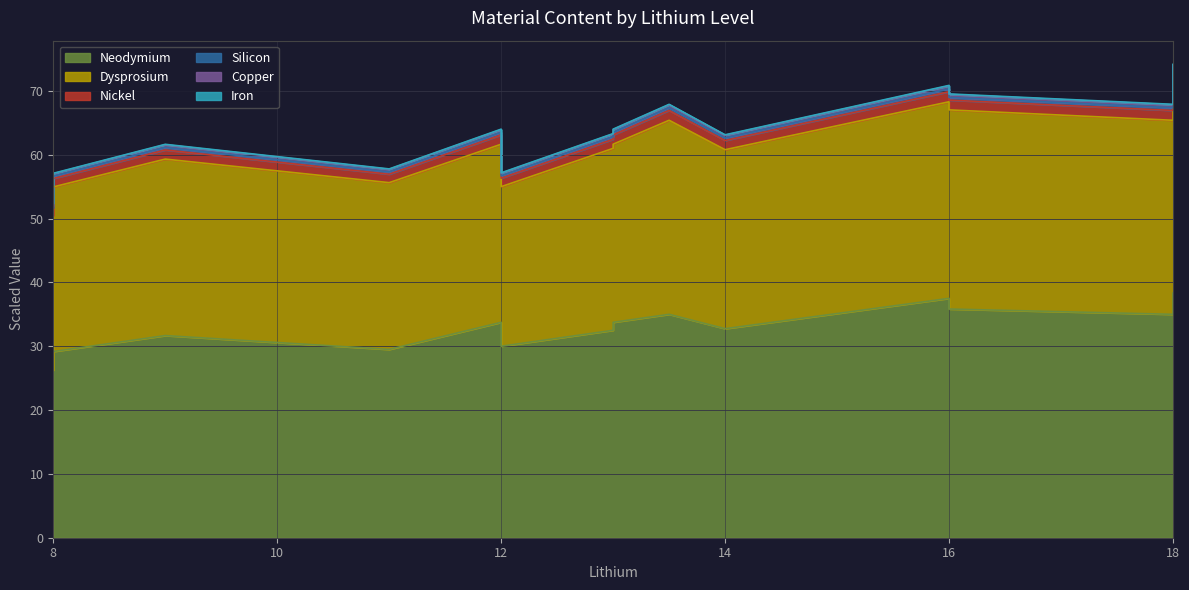

At which label does Silicon reach its peak?

18